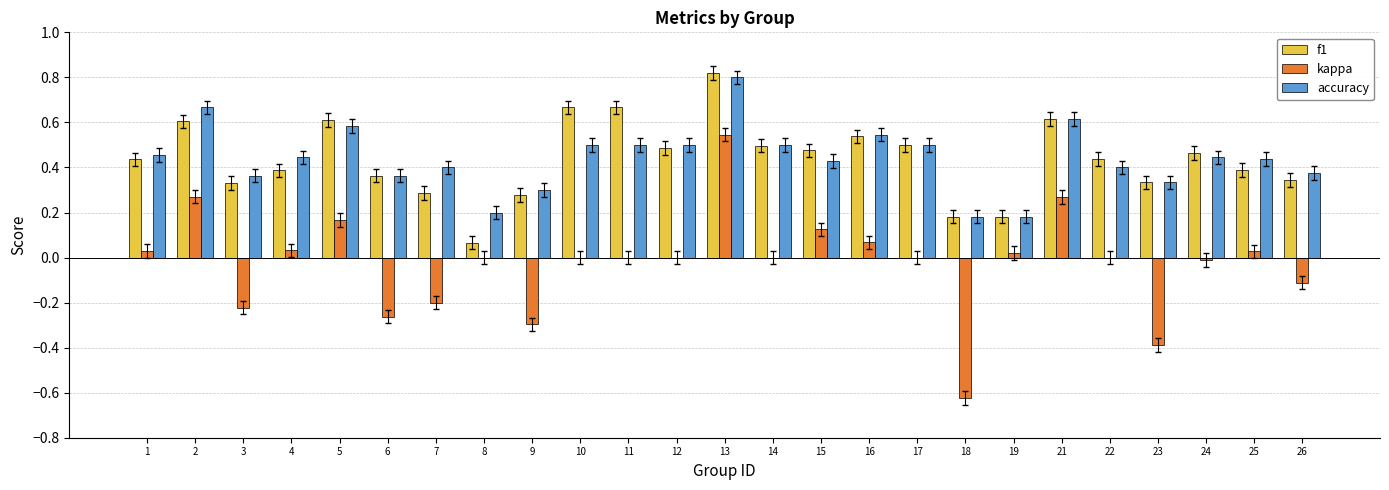

At which category is the sum across all series the highest?

13